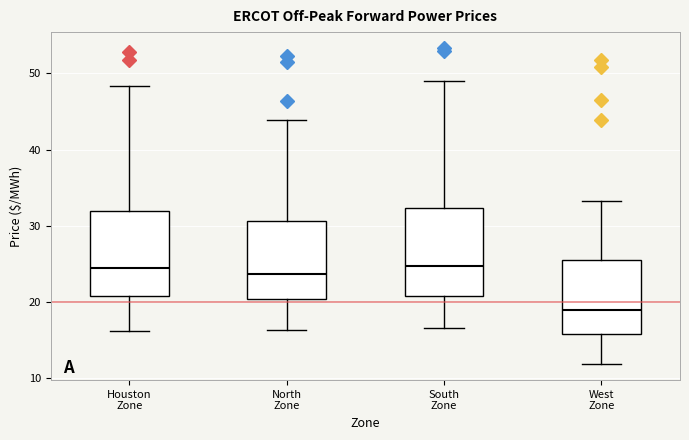

Reading left to right, transcribe this box plot: for each box, give where its median line is, the range the box spans, and where its two whiskers end, as read against the y-axis. The values are not printed on the chart, so give them approximately, as read against the axis.

Houston Zone: median 24, box 21 to 32, whiskers 16 to 48
North Zone: median 24, box 20 to 31, whiskers 16 to 44
South Zone: median 25, box 21 to 32, whiskers 17 to 49
West Zone: median 19, box 16 to 26, whiskers 12 to 33